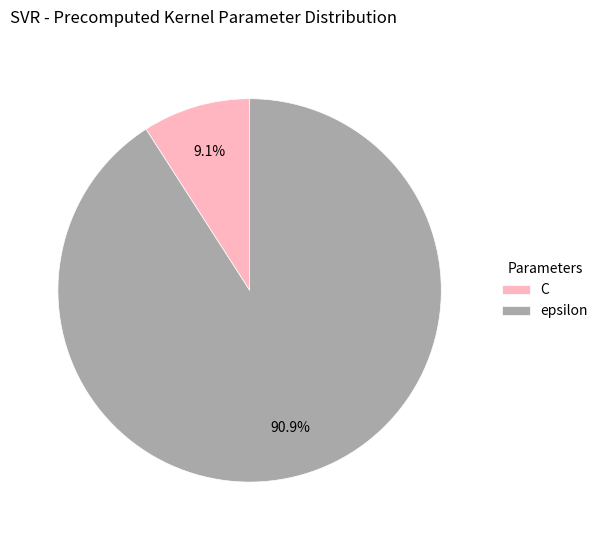

How many slices are in this pie chart?

2